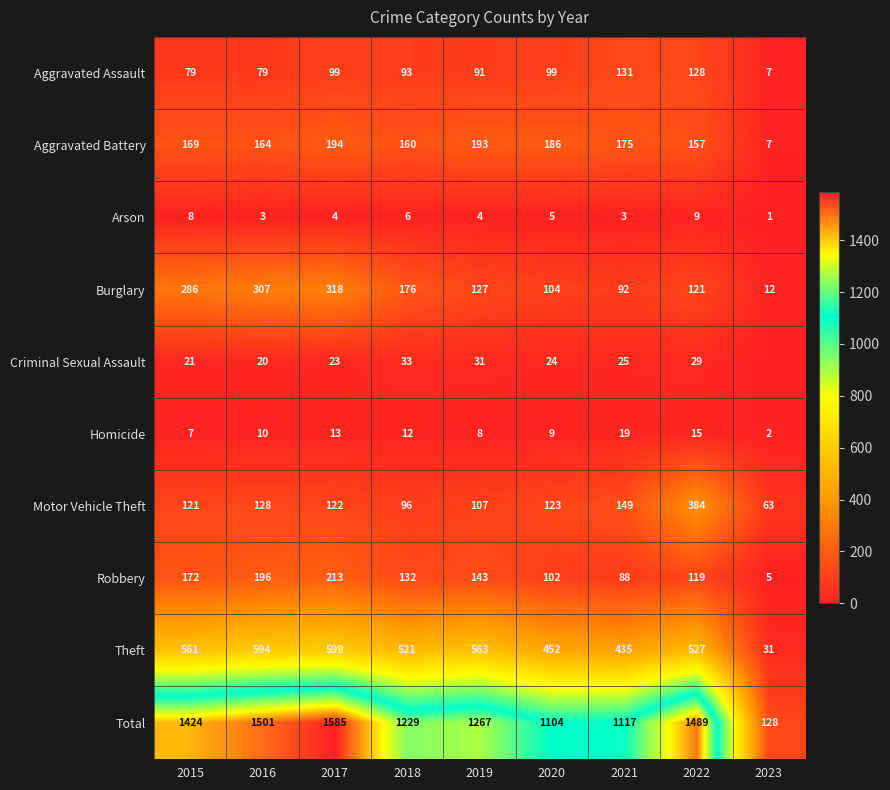

Is the value of Arson at 2023 greater than the value of Robbery at 2015?

No